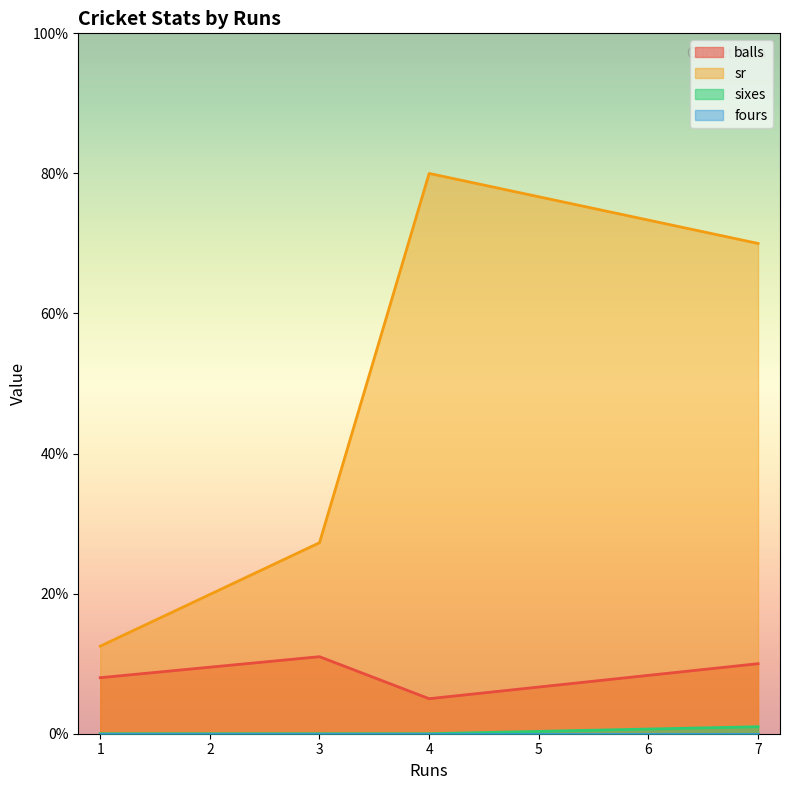

Does the chart have visible grid lines?

No